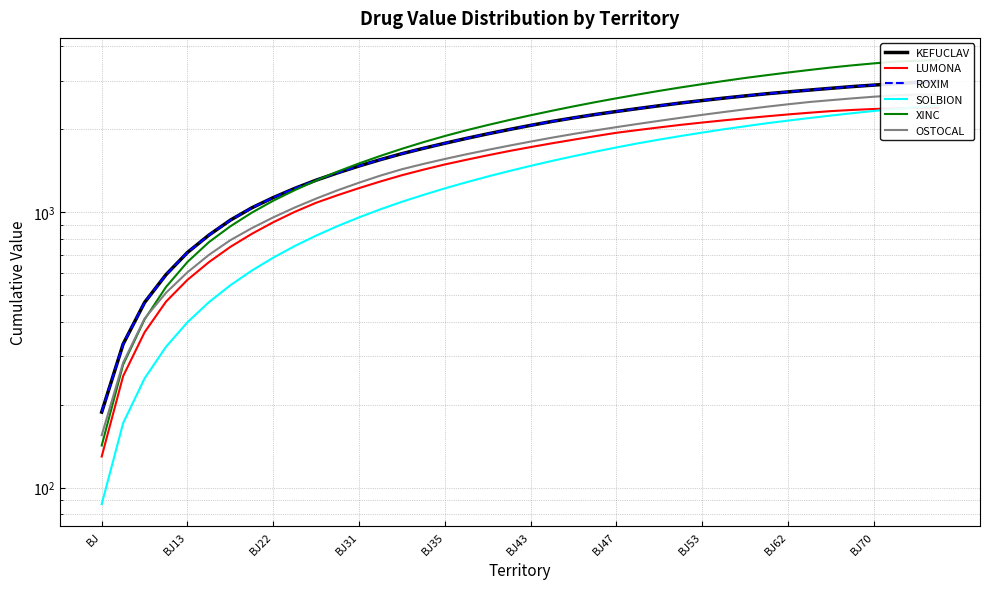

True or false: XINC and KEFUCLAV cross at least once.

True